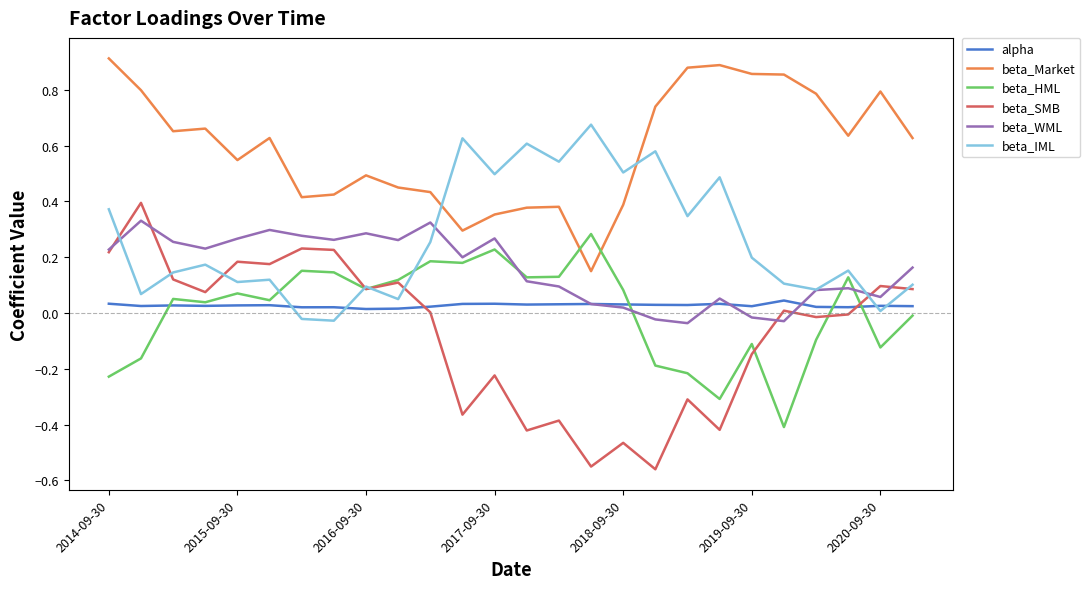

True or false: beta_SMB and beta_Market cross at least once.

False